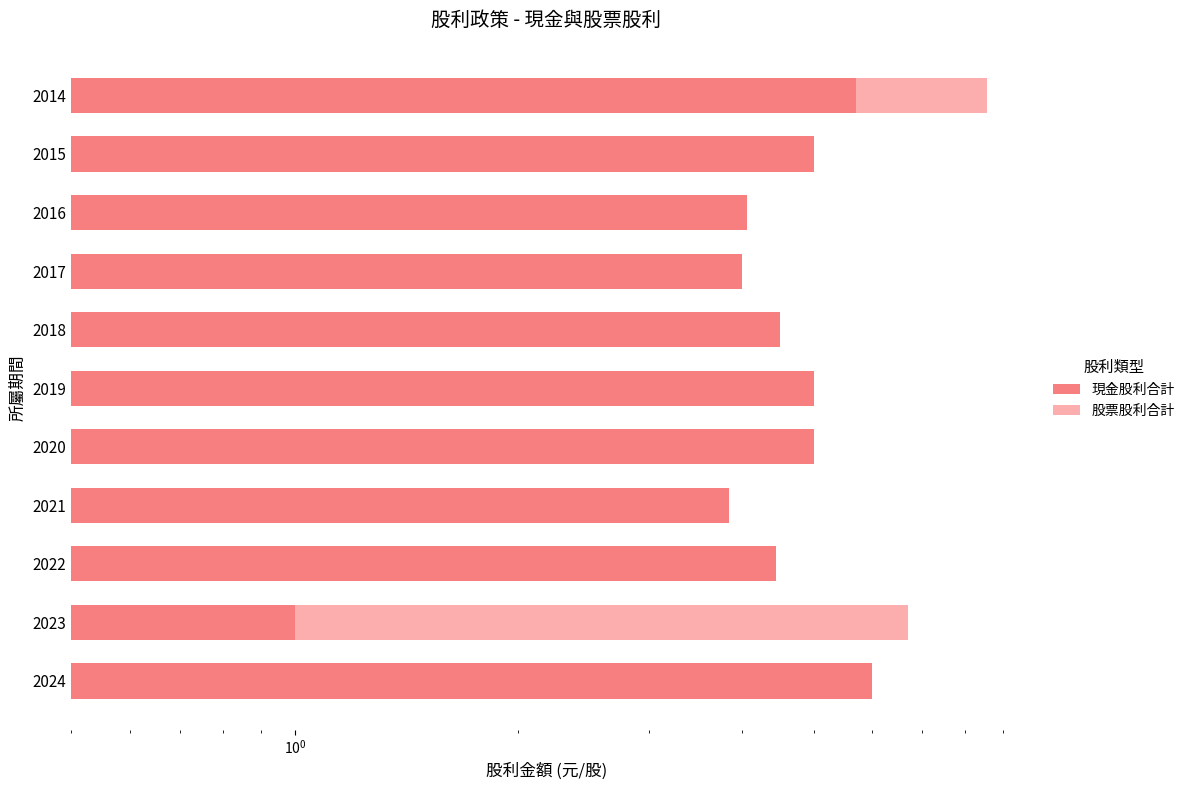

What position from the right is 7?

4